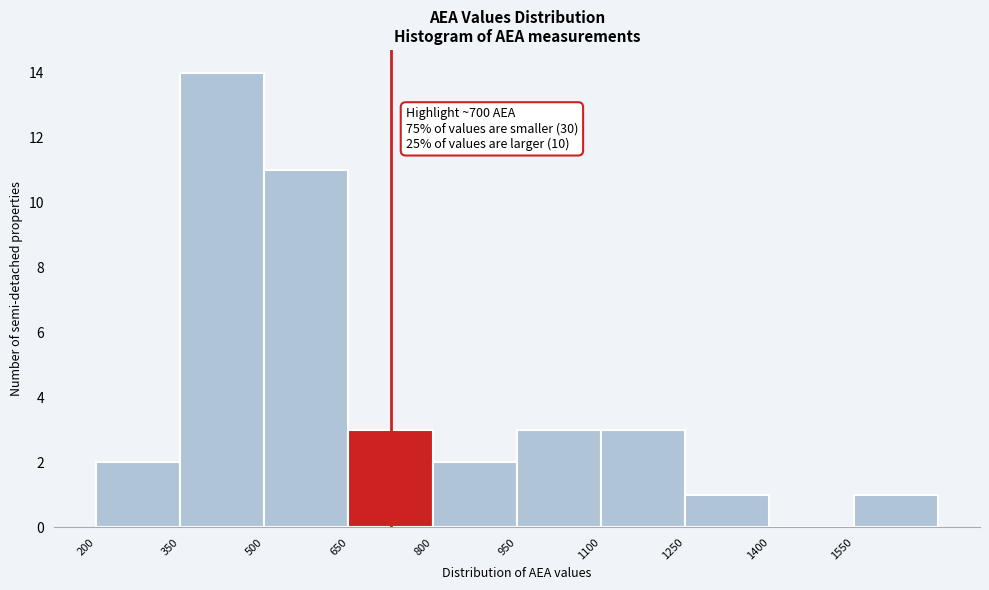

Over which range of the x-axis is the bar tallest?

350 to 500